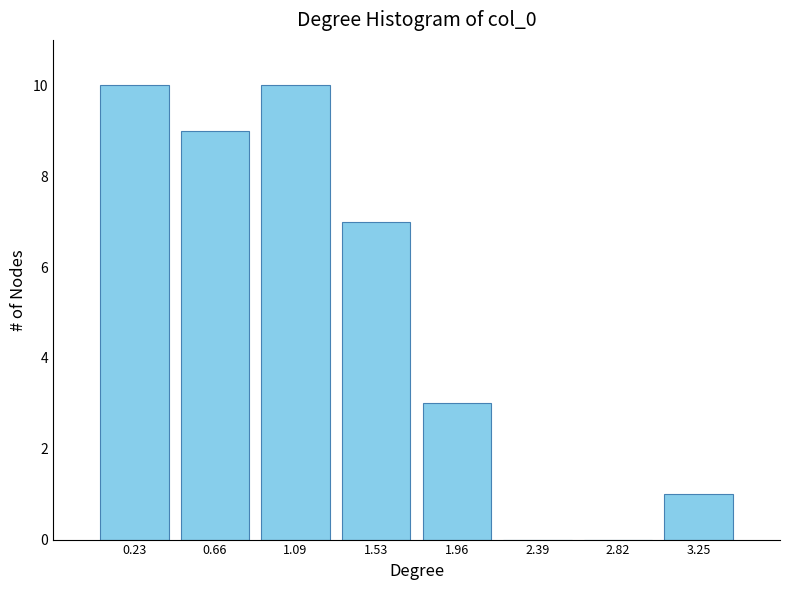

What is the height of the bar covering 0.45 to 0.90 on the x-axis? Neither the bar edges nor the heights are printed on the chart, so give them approximately, as read against the axes.

9